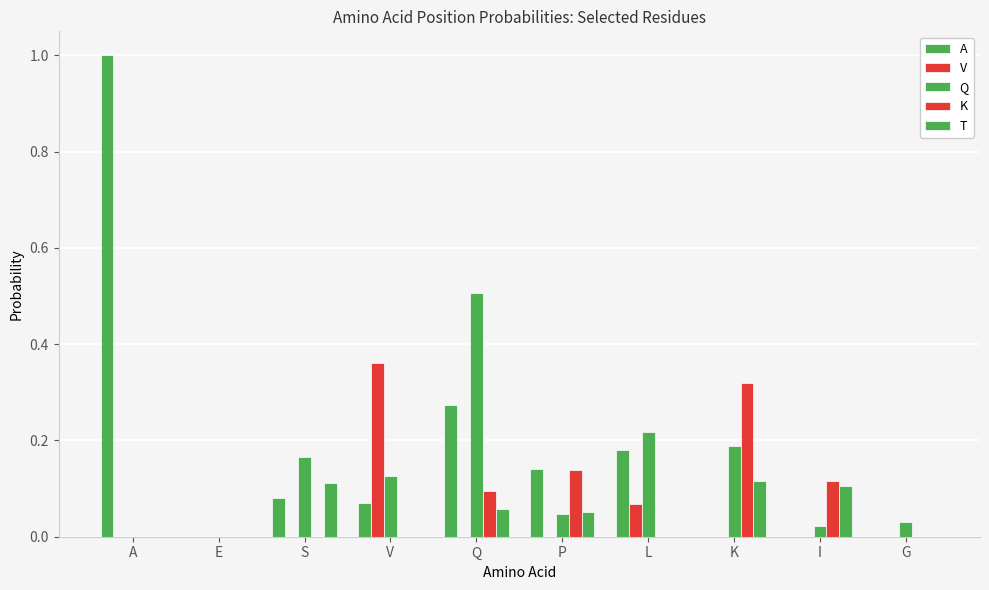

Which series has the largest total across all categories?

A